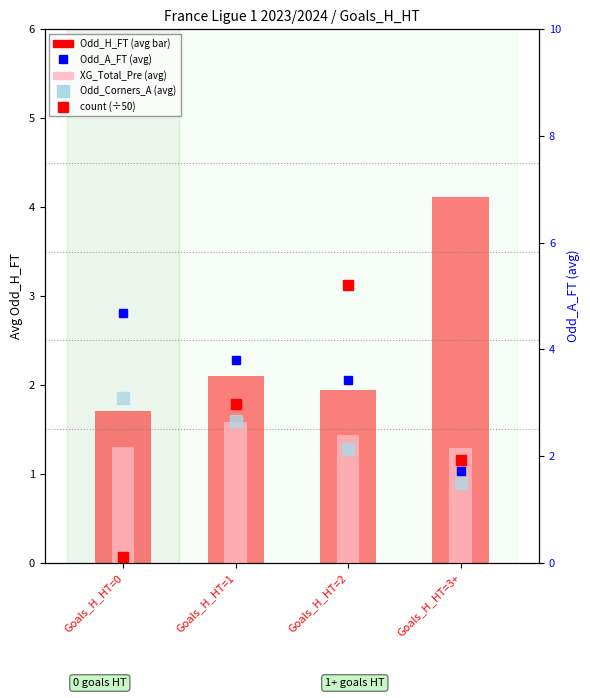

What is the value of the XG_Total_Pre (avg) bar at the 3rd from the left?

1.4